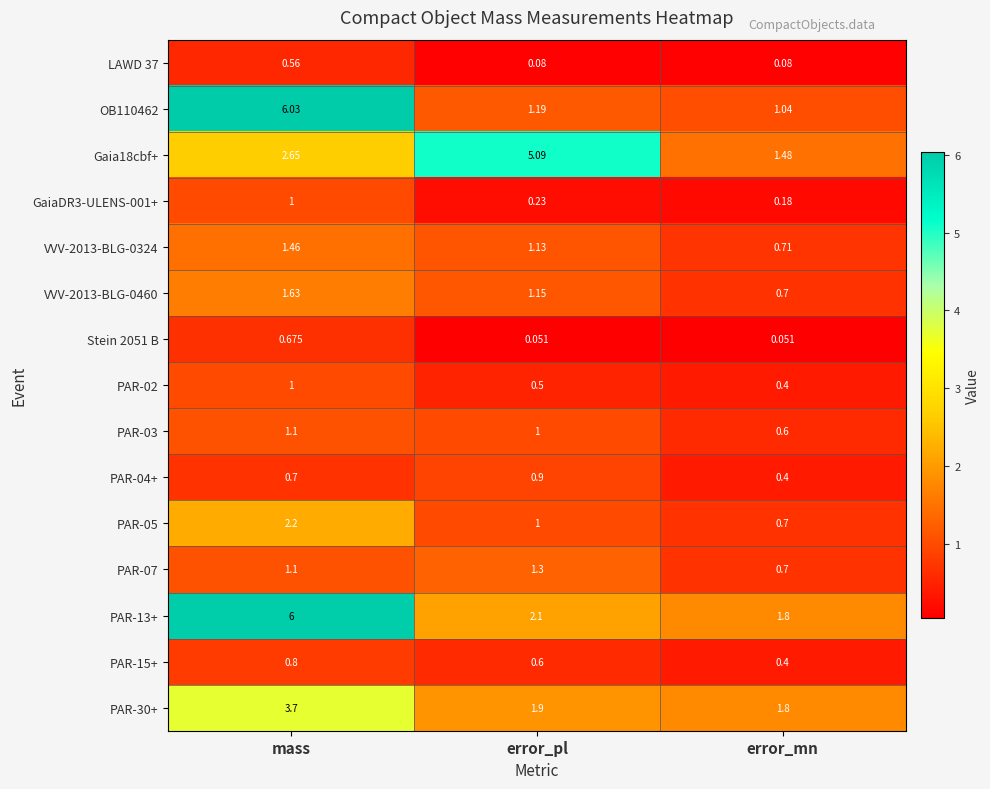

At which category is the sum across all series the highest?

mass